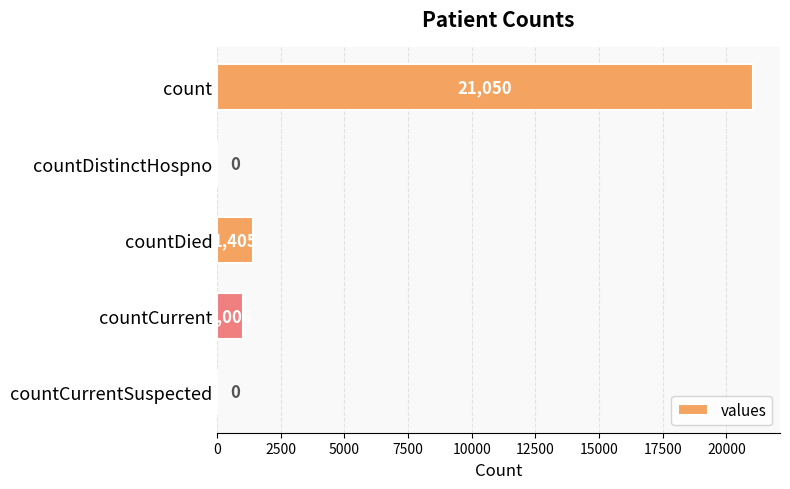

What is the sum of all values?

23461